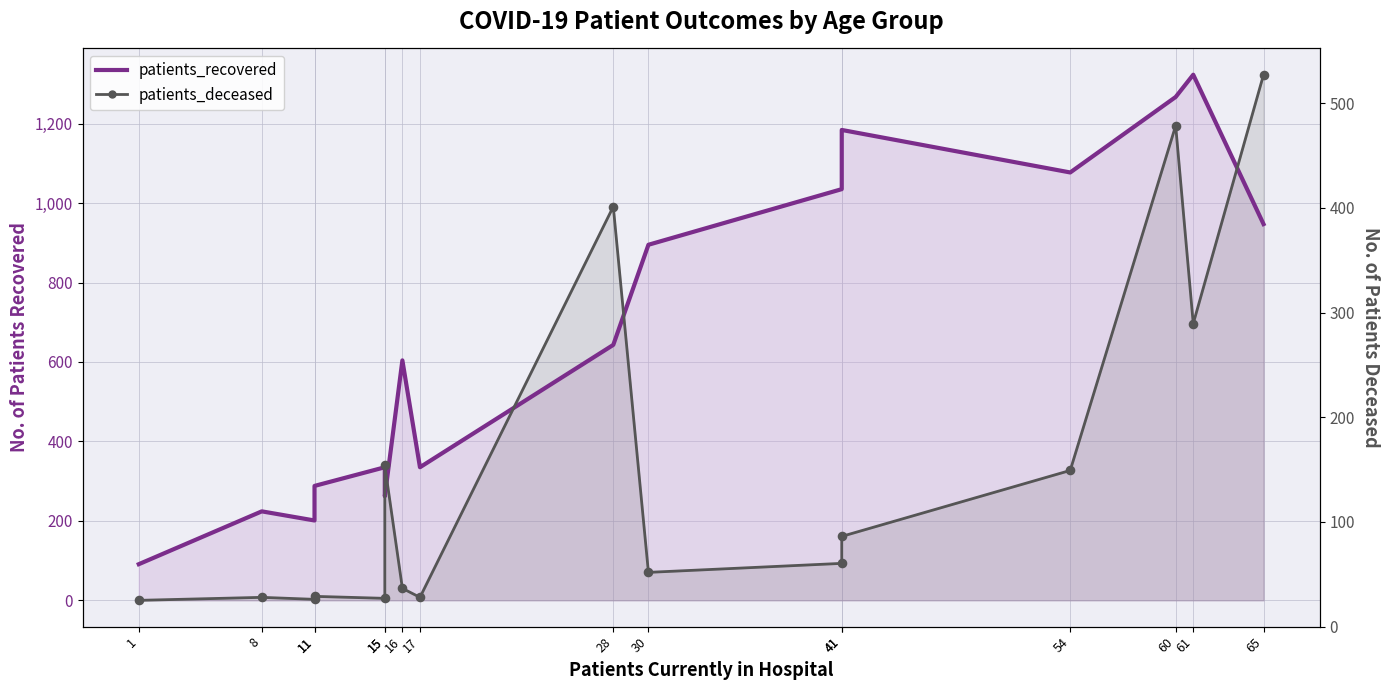

Which series contains the lowest Y value?

patients_deceased